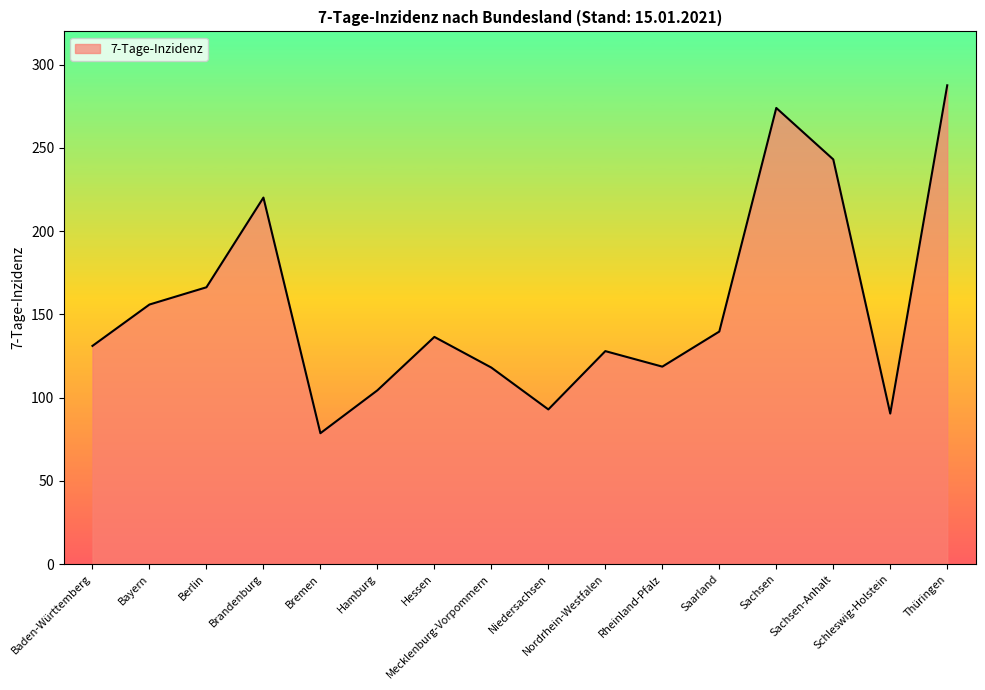

What is the greatest value displayed?

287.6